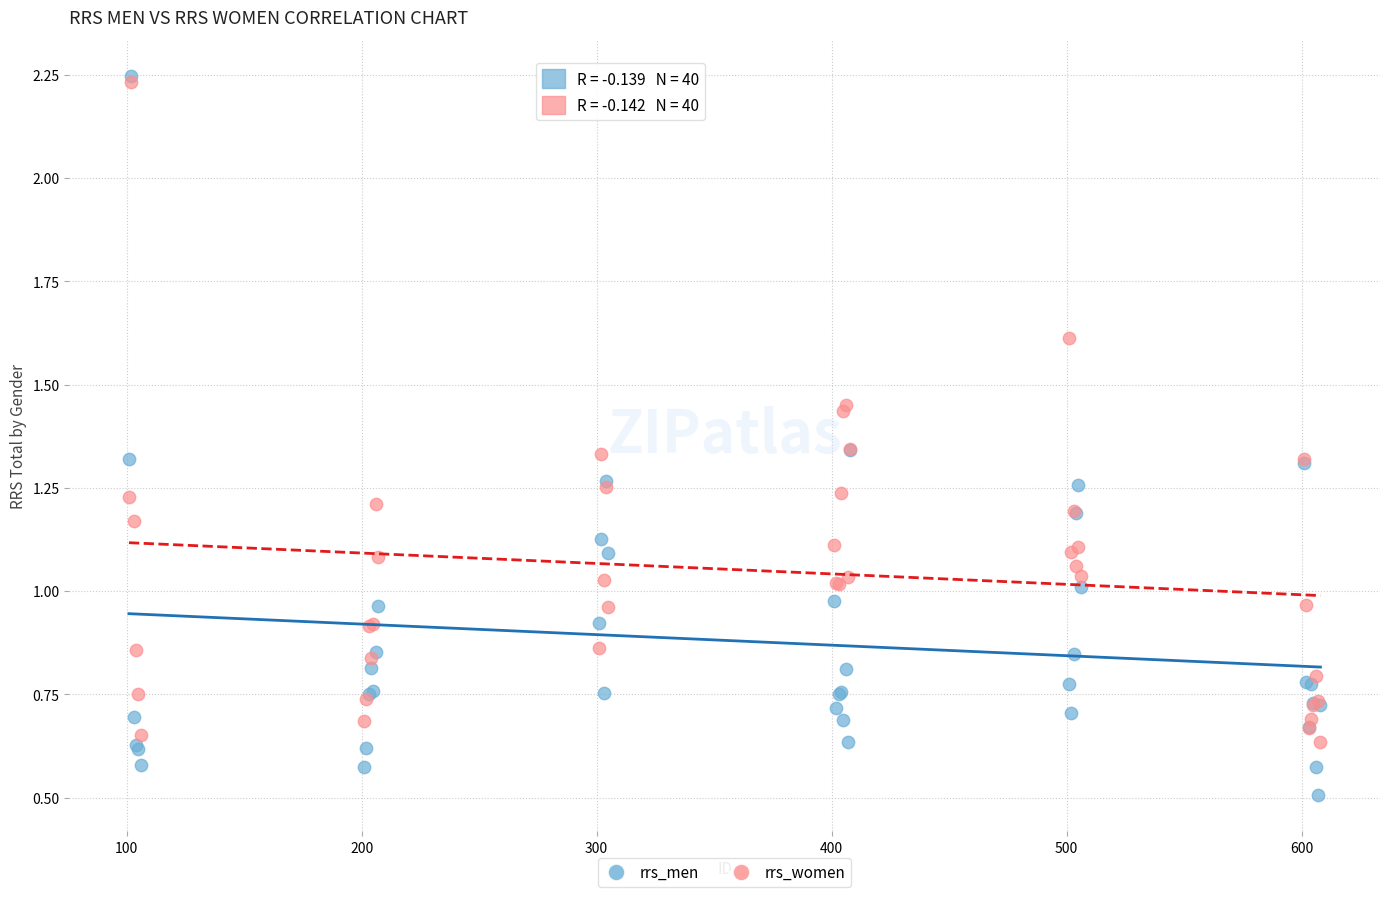

Which series reaches the maximum Y coordinate?

rrs_men